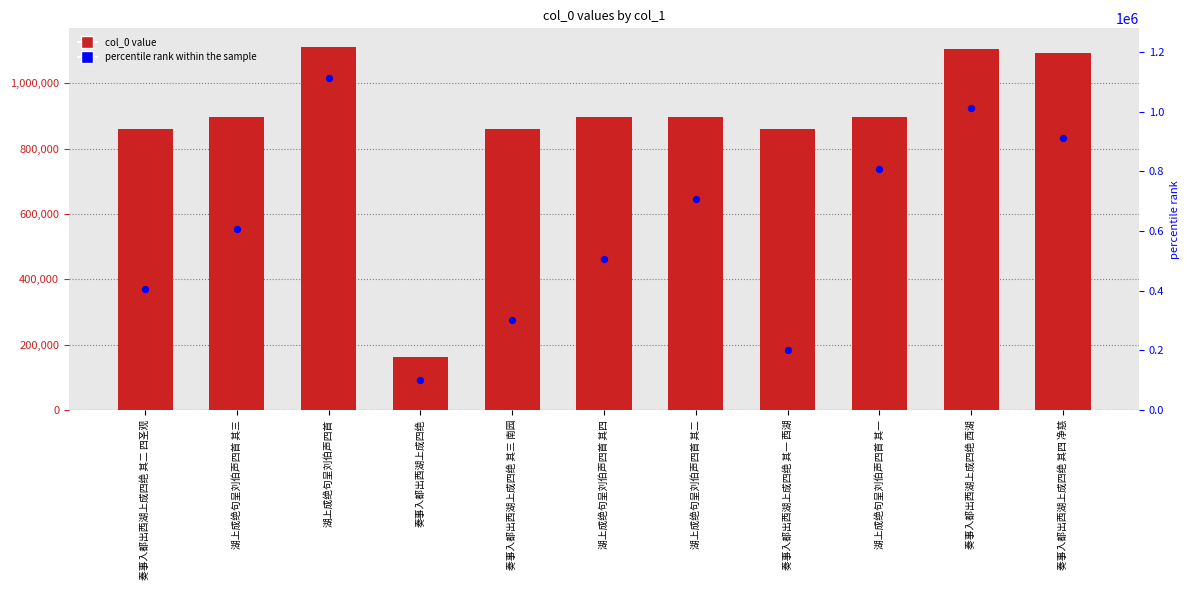

Is the value of col_0 at 奏事入都出西湖上成四绝 greater than the value of percentile rank within the sample at 奏事入都出西湖上成四绝 其二 四圣观?

No